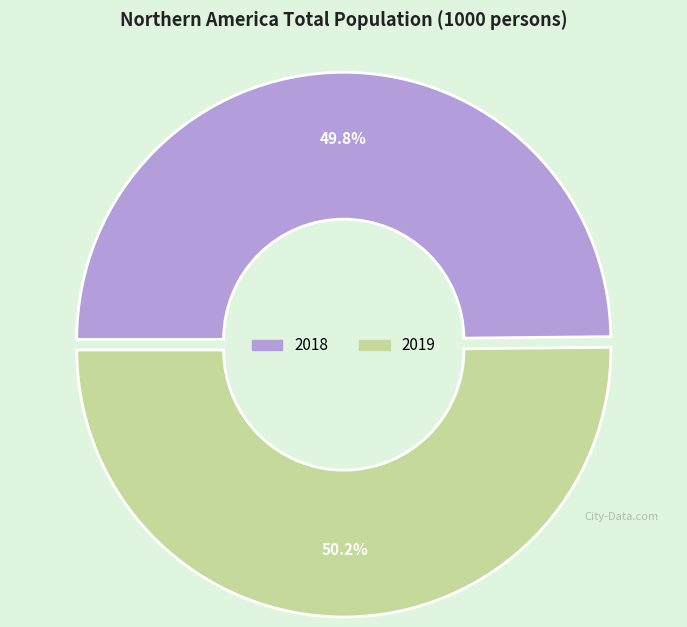

What percentage do 2018 and 2019 together represent?

100.0%